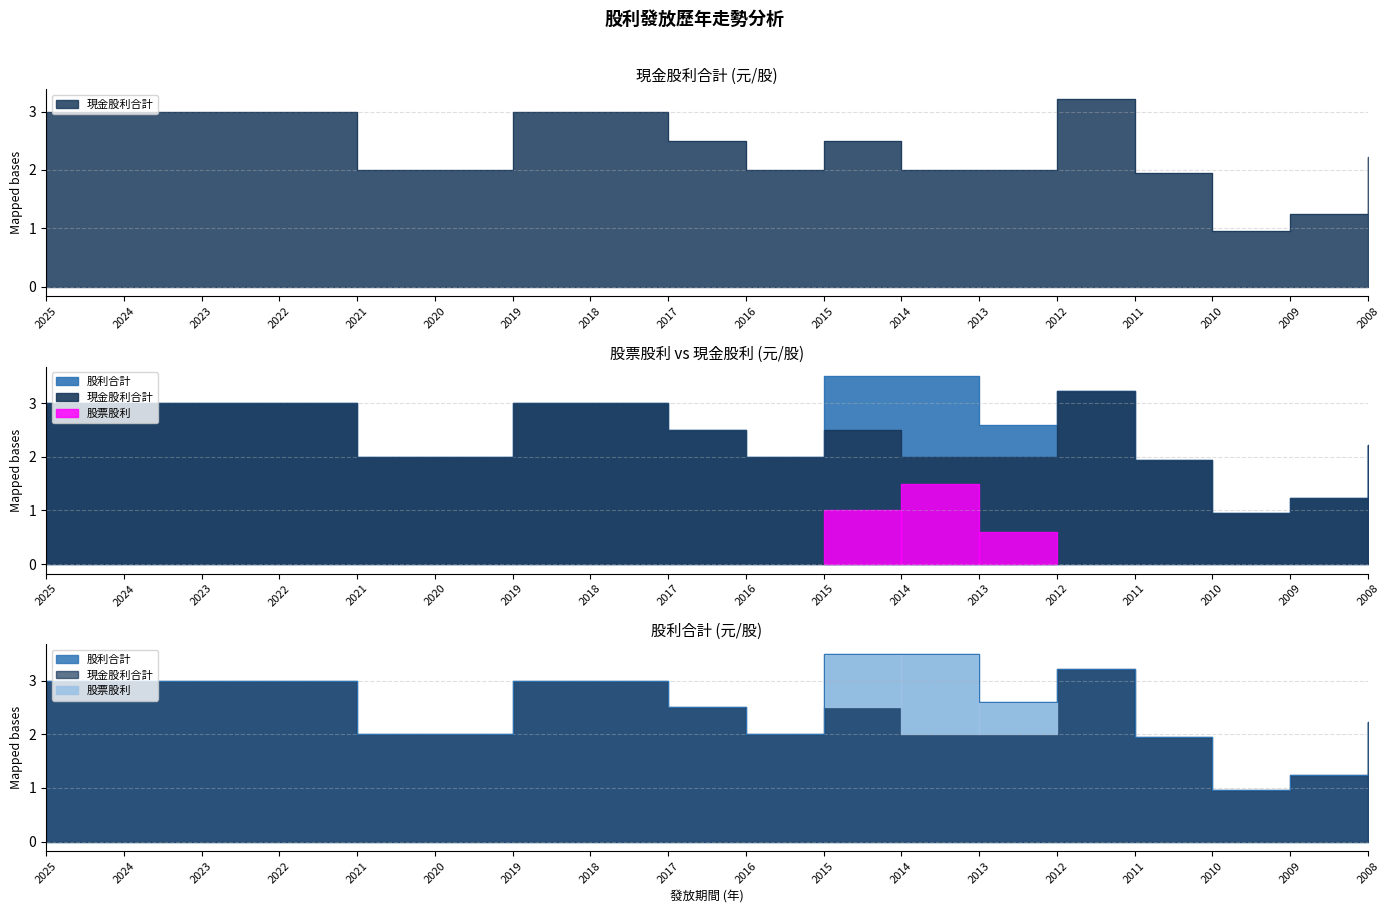

What is the greatest value displayed?

3.5